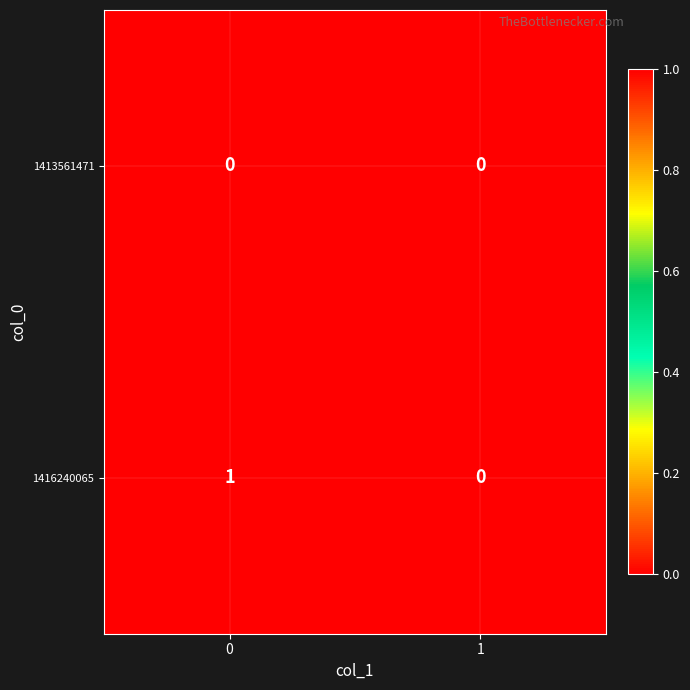

Reading left to right, extract all data points from this chart.

1413561471: 0	0
1416240065: 1	0